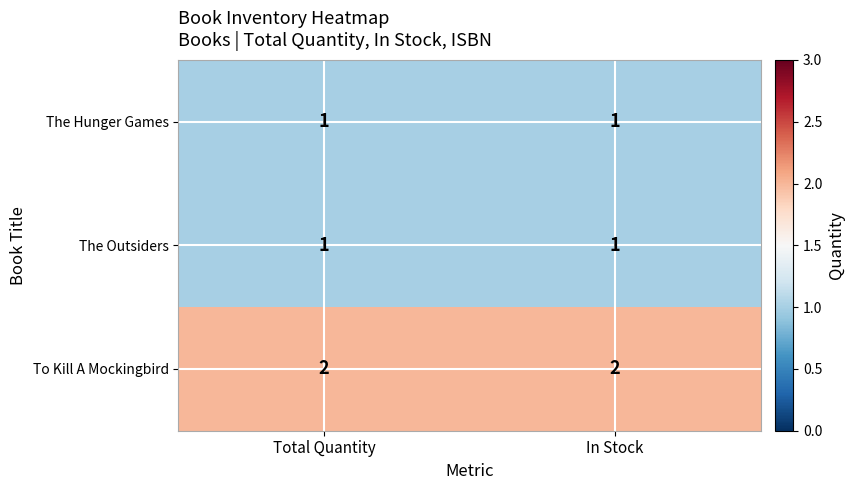

Is it true that To Kill A Mockingbird equals 0 at Total Quantity?

False